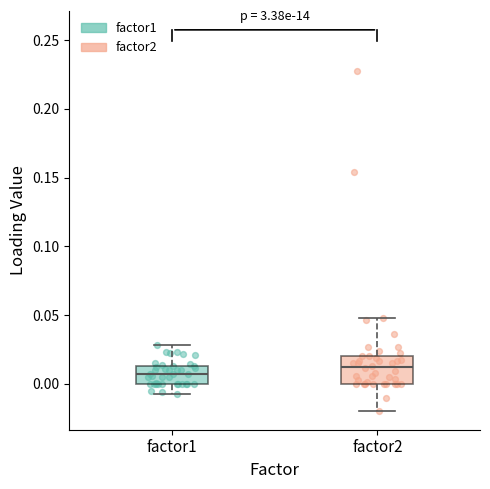

Which box's median line is the lowest?

factor1